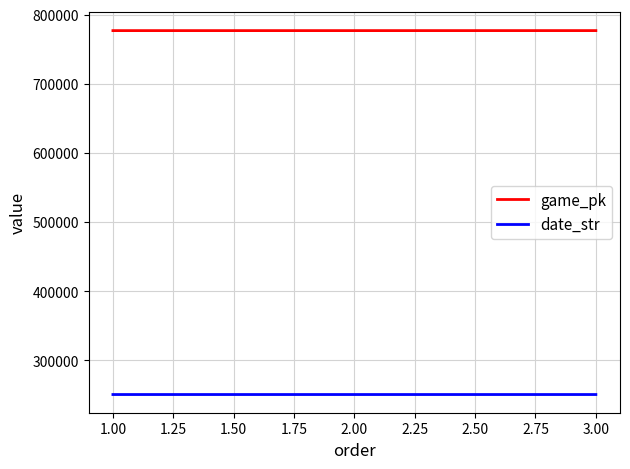

At which label does date_str first exceed 250728?

1.00